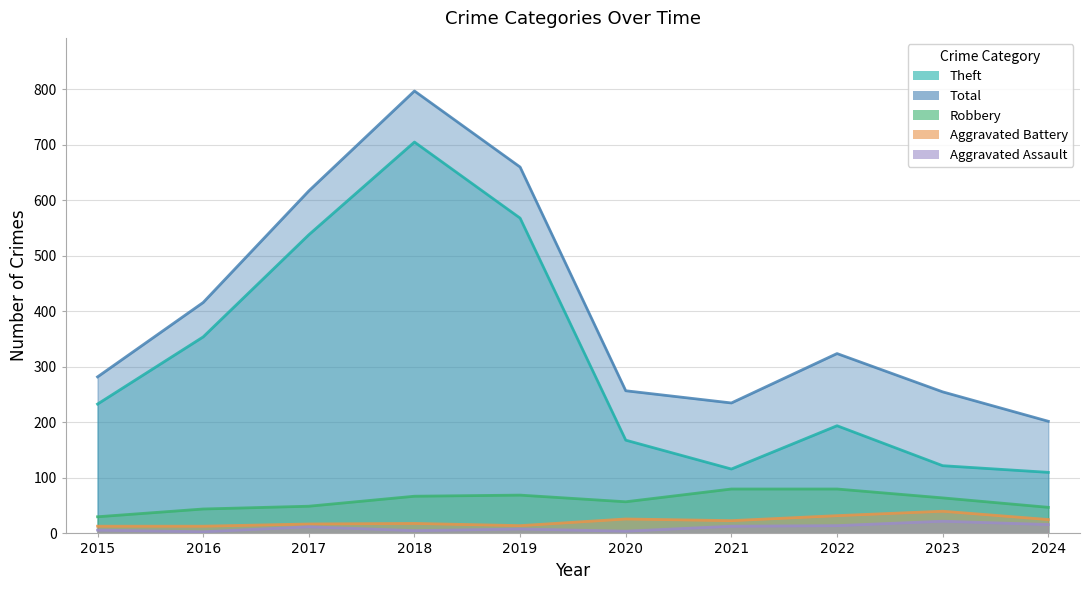

How many data points in Theft are less than 233?

5